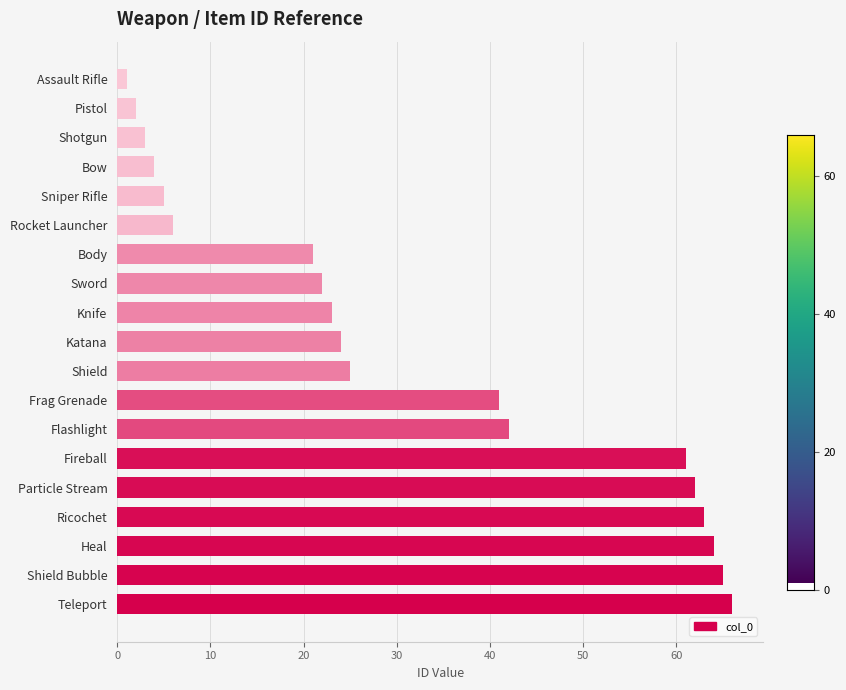

Rank the categories by value from highest to lowest.

Teleport, Shield Bubble, Heal, Ricochet, Particle Stream, Fireball, Flashlight, Frag Grenade, Shield, Katana, Knife, Sword, Body, Rocket Launcher, Sniper Rifle, Bow, Shotgun, Pistol, Assault Rifle